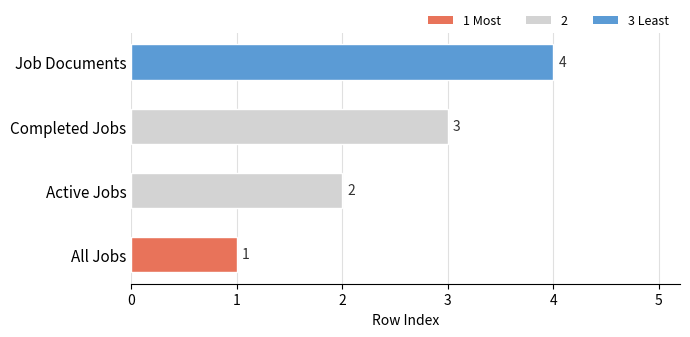

What is the smallest value displayed?

1